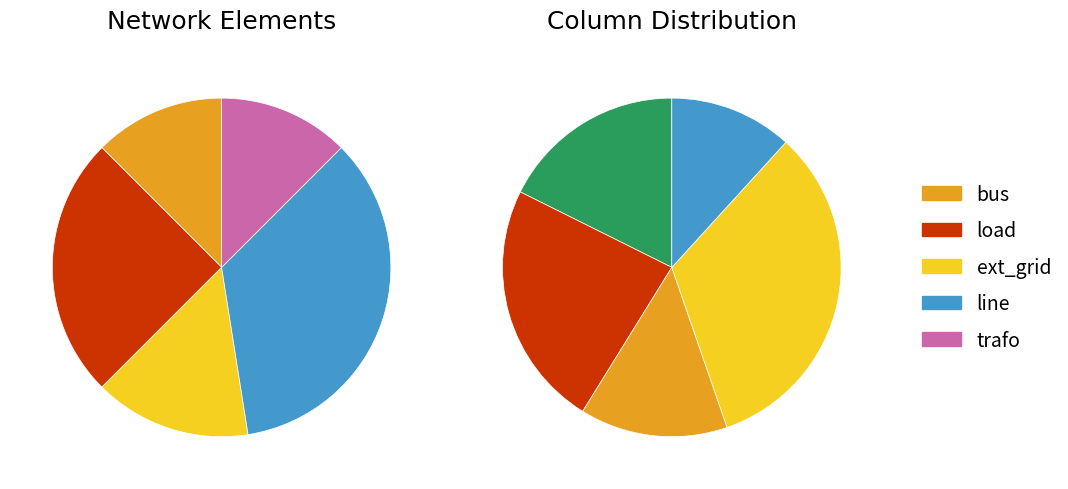

Combined, what portion of the pie is bus and trafo?

25.0%